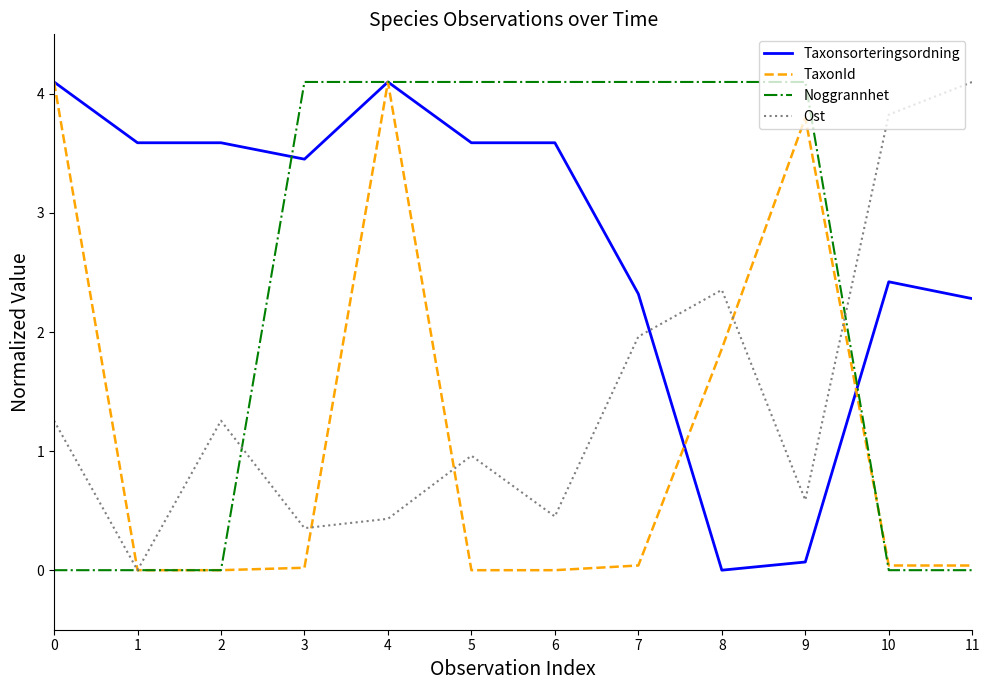

Between 0 and 11, which series saw the biggest shift?

TaxonId